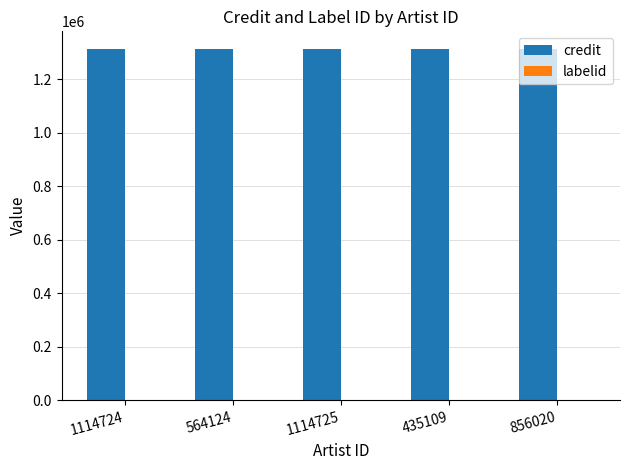

What is the greatest value displayed?

1312920